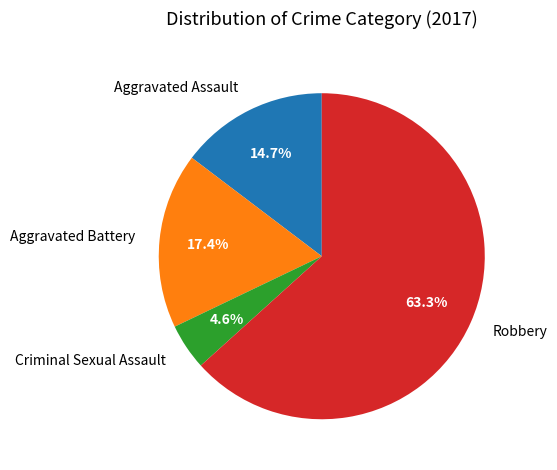

Which slice is the largest?

Robbery